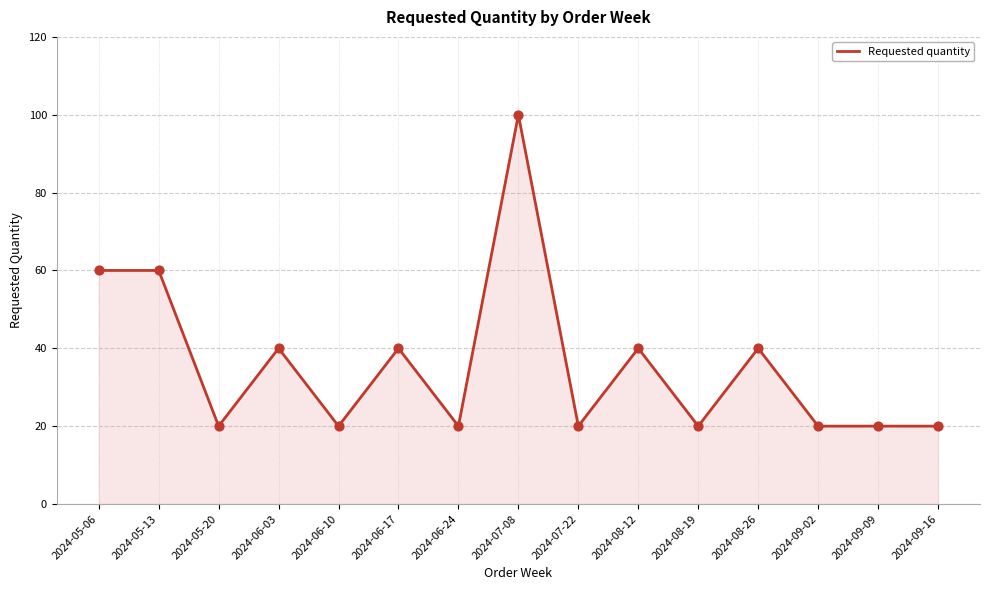

What is the change in value from 2024-06-10 to 2024-06-17?

+20